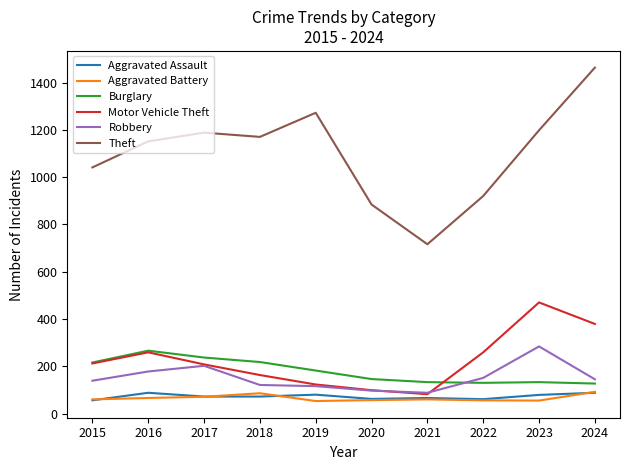

Between 2015 and 2020, which series saw the biggest shift?

Theft